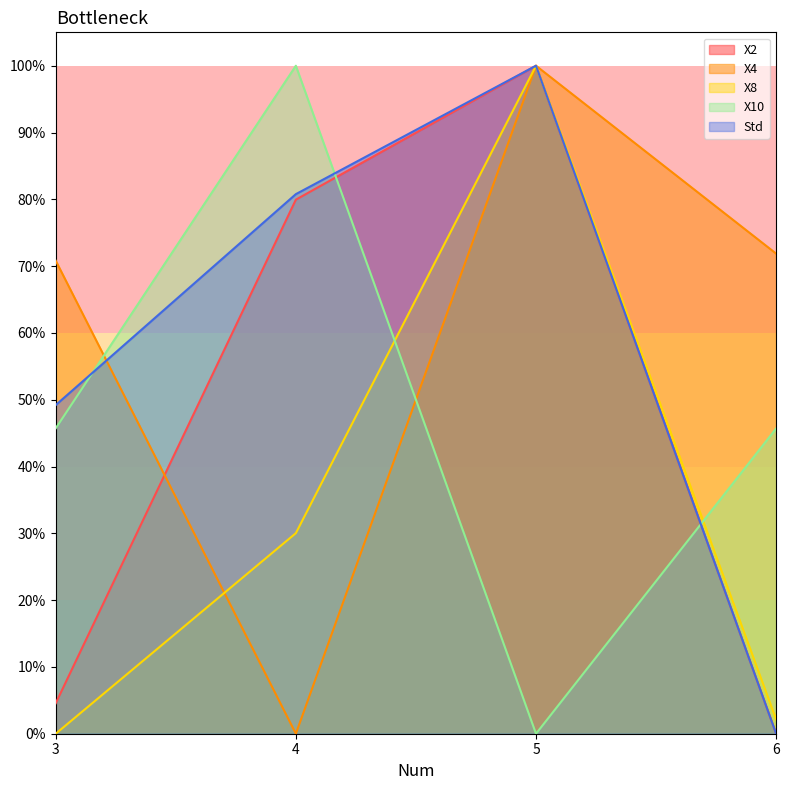

Which series has the largest total across all categories?

X4